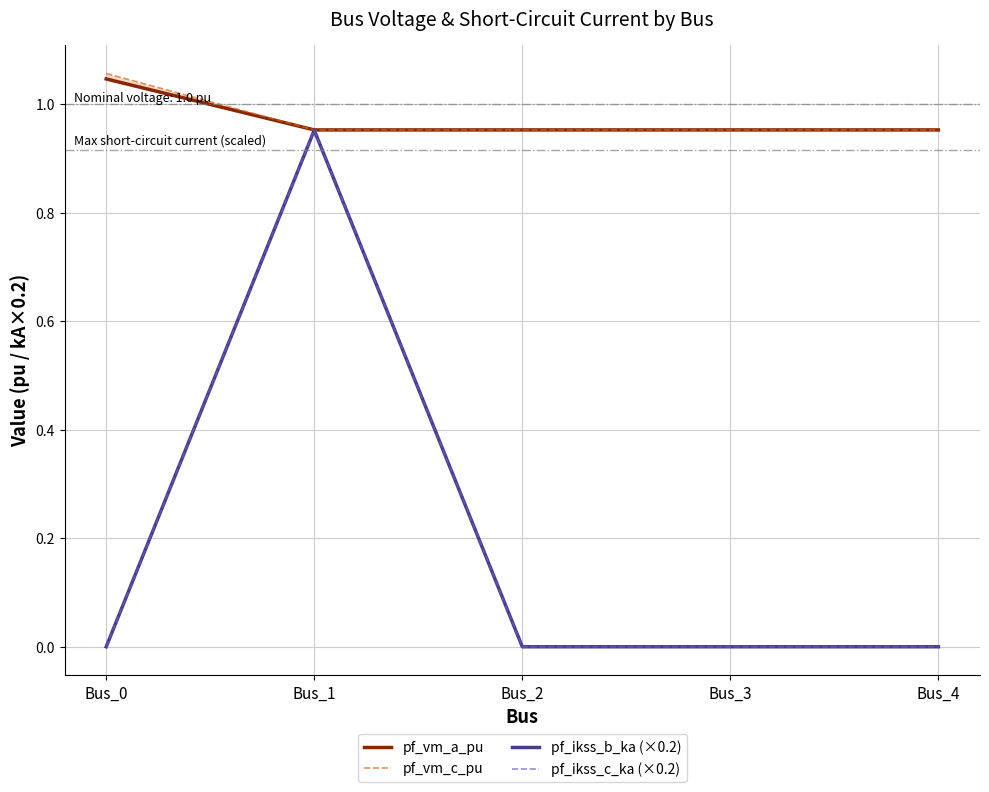

Rank the categories by pf_vm_a_pu value from lowest to highest.

Bus_4, Bus_3, Bus_2, Bus_1, Bus_0